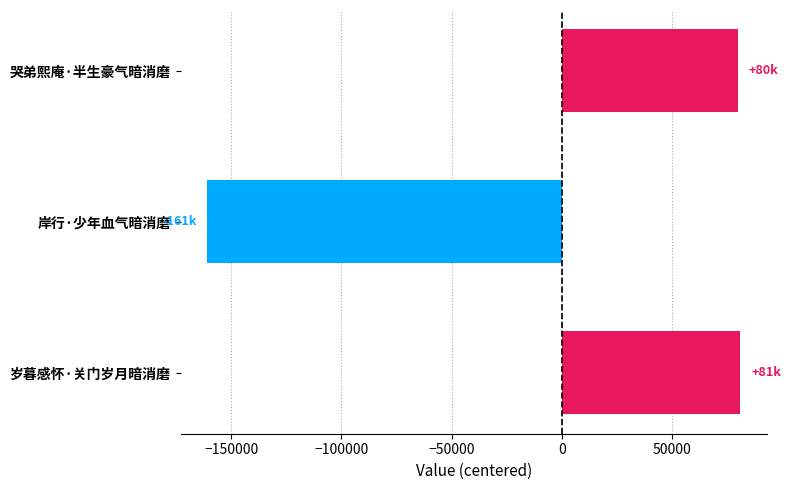

At which label is the value closest to -39971?

哭弟熙庵·半生豪气暗消磨